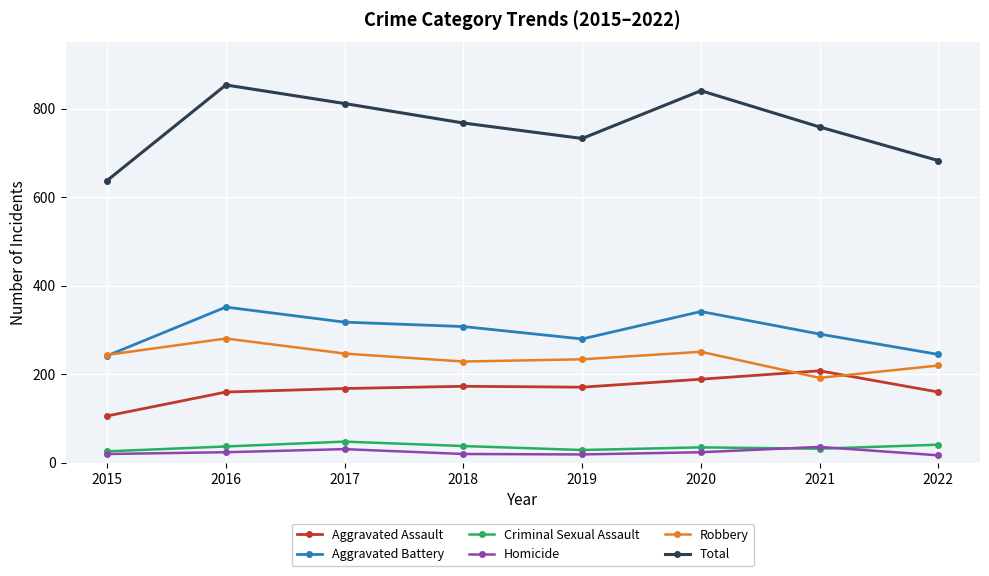

What is the lowest value of the Total series?

638